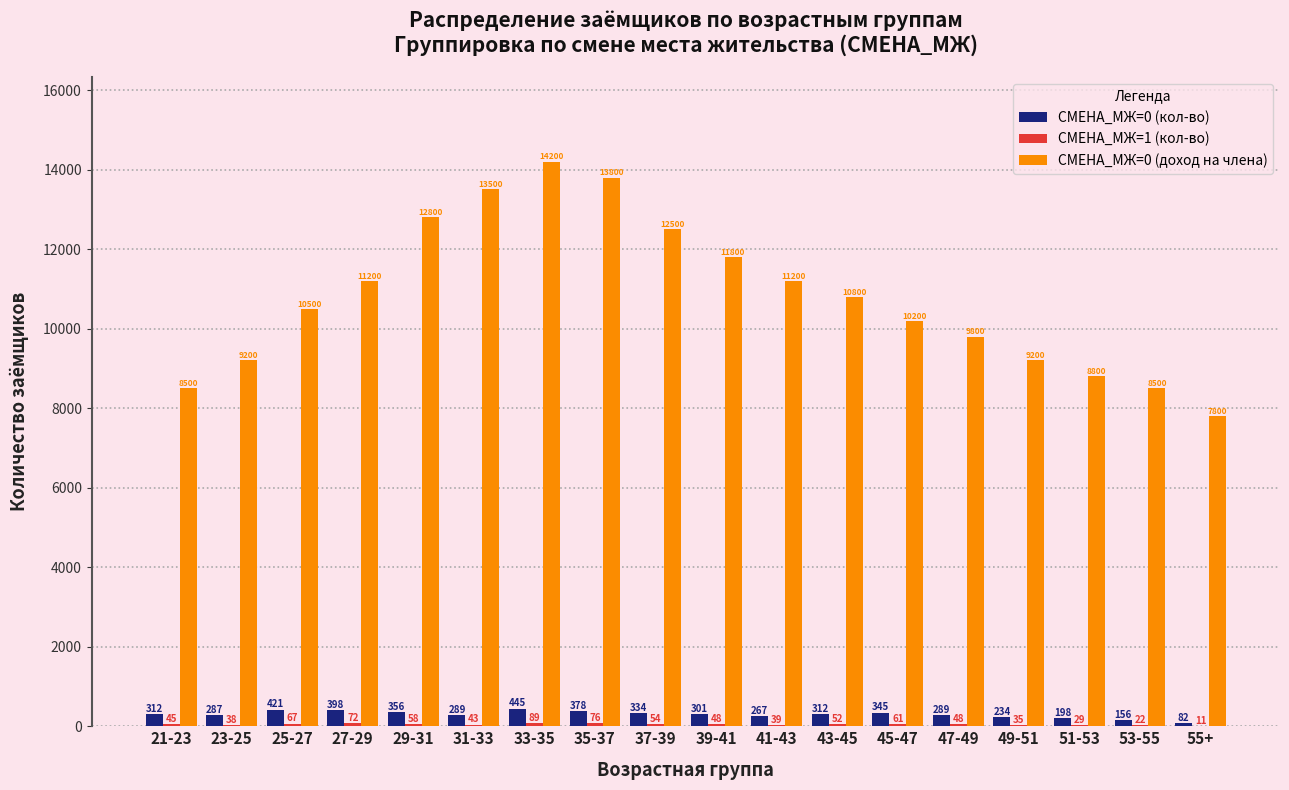

At which label is СМЕНА_МЖ=0 (кол-во) closest to 263?

41-43